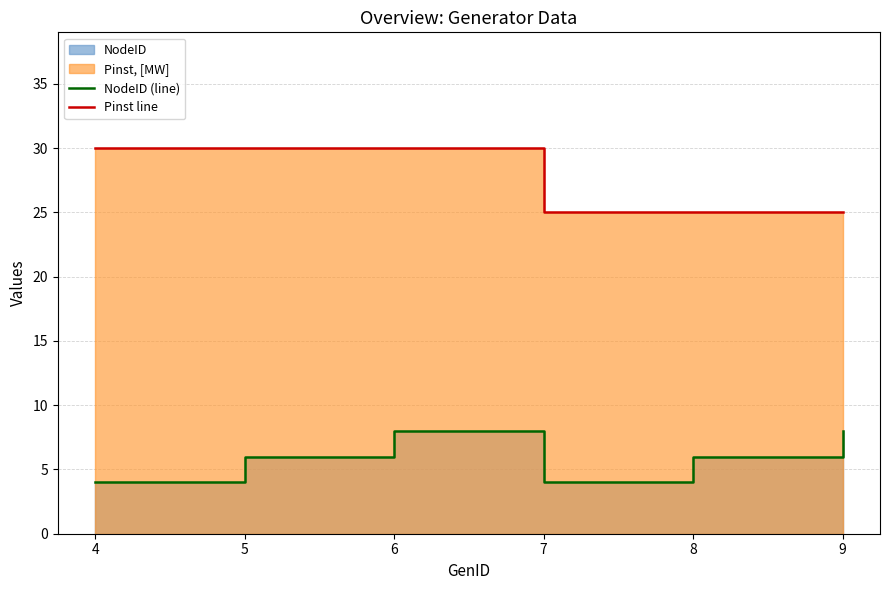

At 6, list the series in order from largest to smallest.

Pinst line, NodeID (line)